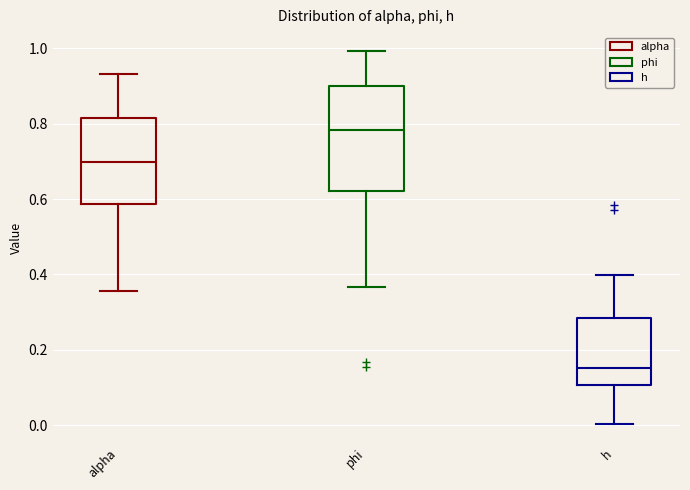

Which box's median line is the highest?

phi